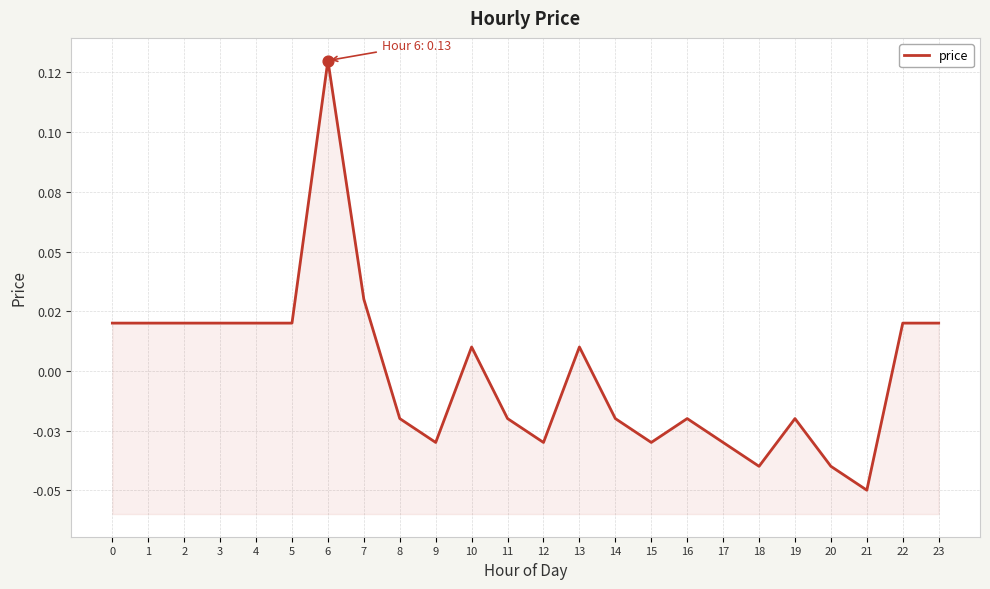

What is the change in value from 2 to 15?

-0.1